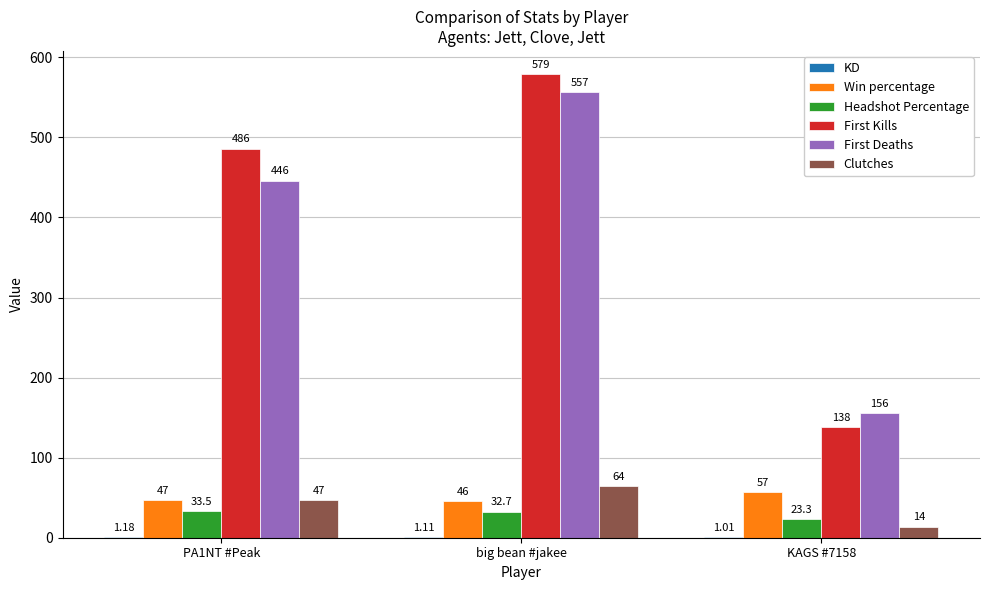

Which series changed the most between PA1NT #Peak and big bean #jakee?

First Deaths